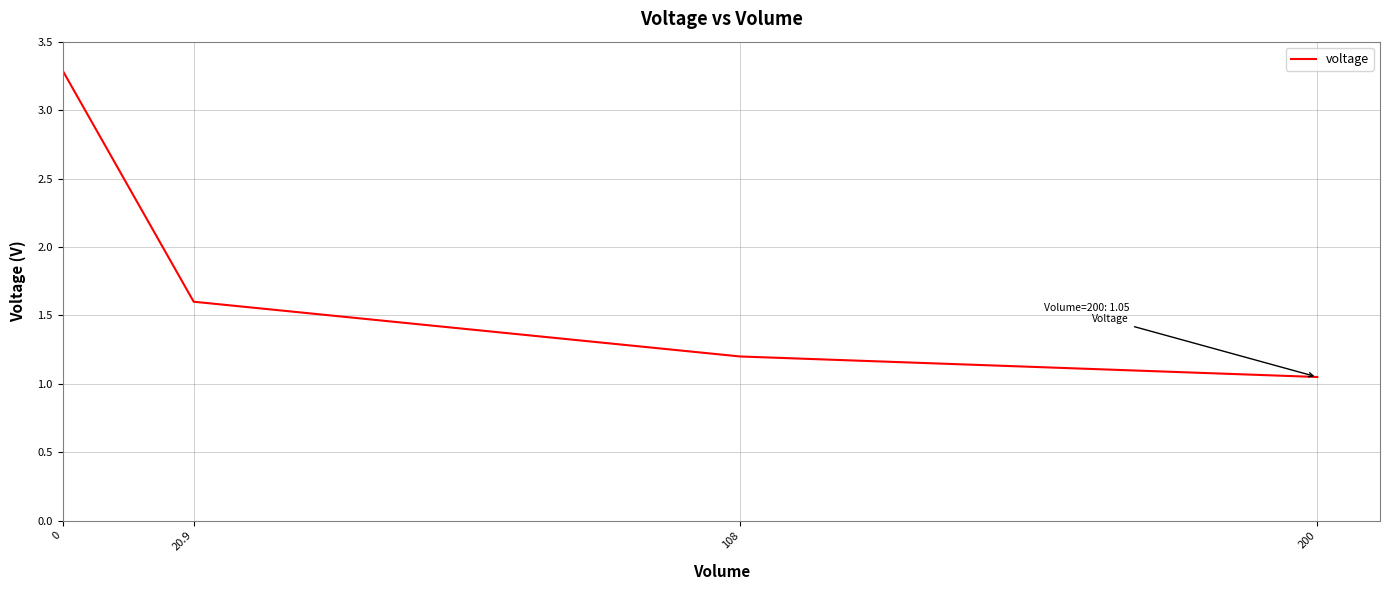

What is the maximum value shown in the chart?

3.3